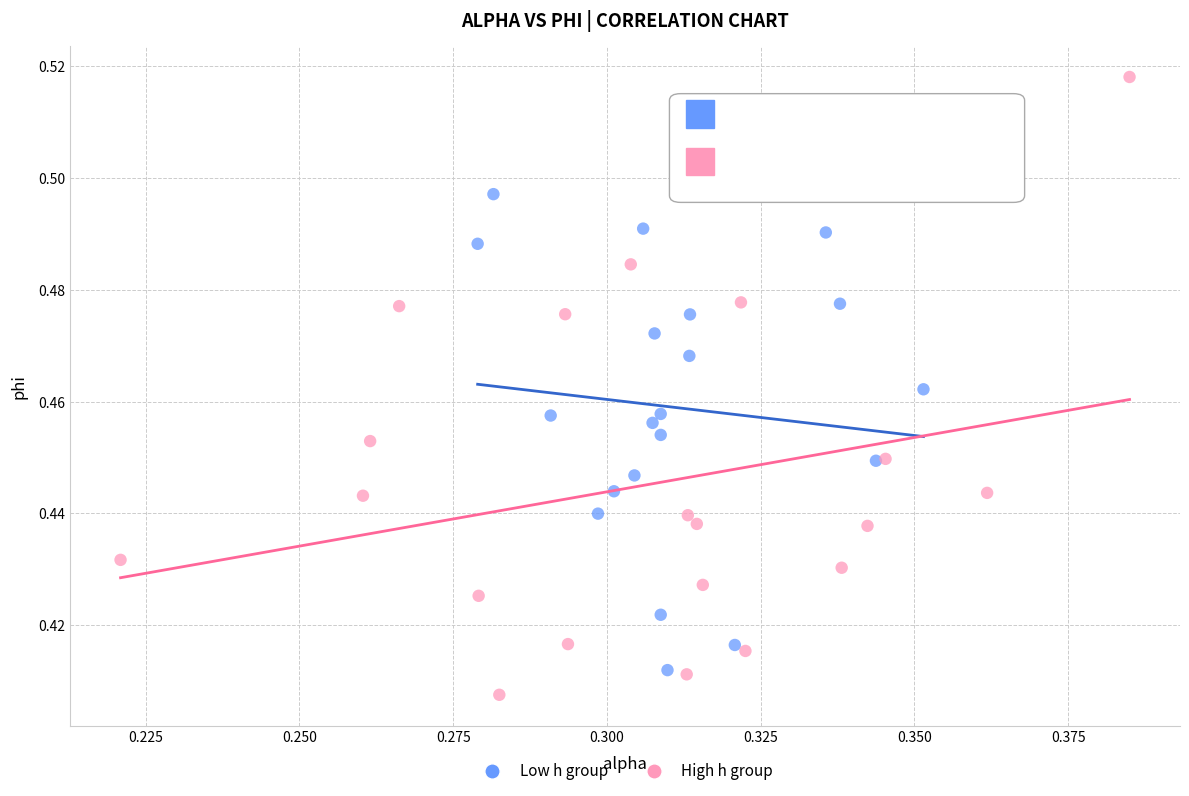

Which series reaches the maximum Y coordinate?

High h group